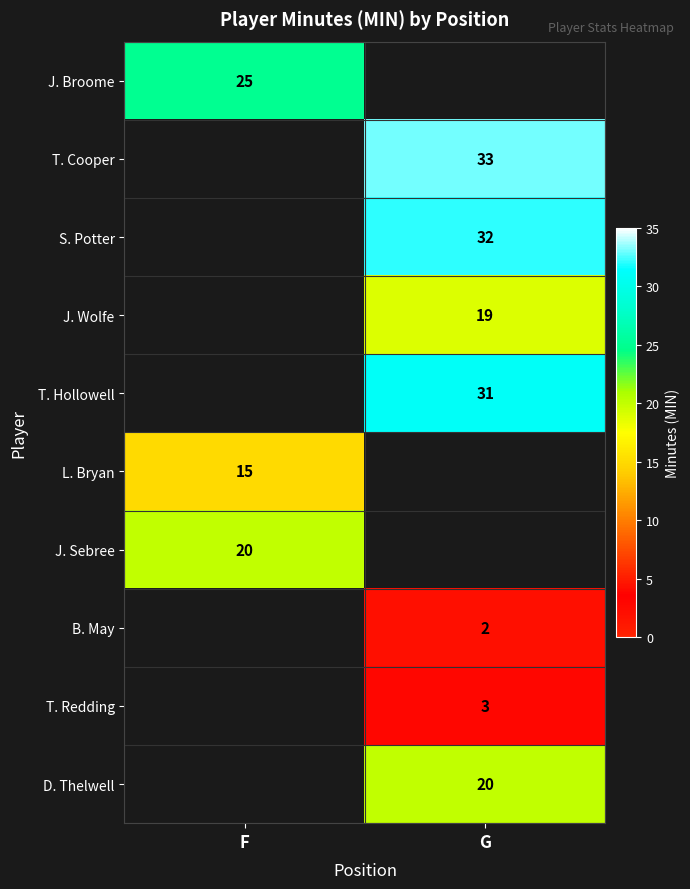

Which has a higher value, G or F?

F